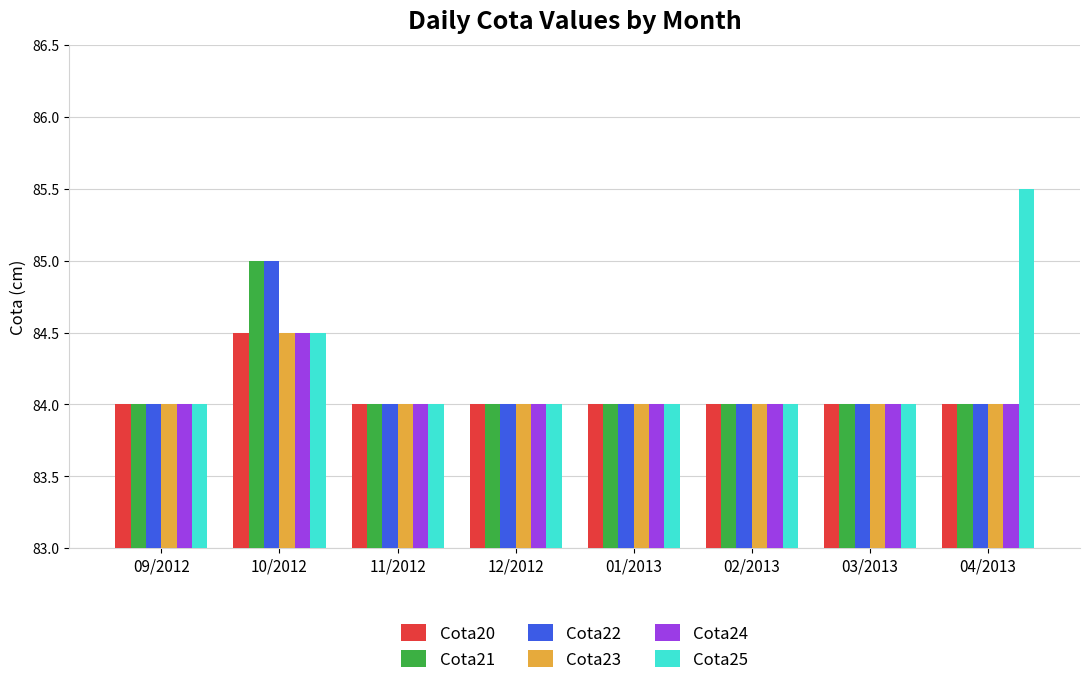

What is the sum of all Cota20 values?

672.5